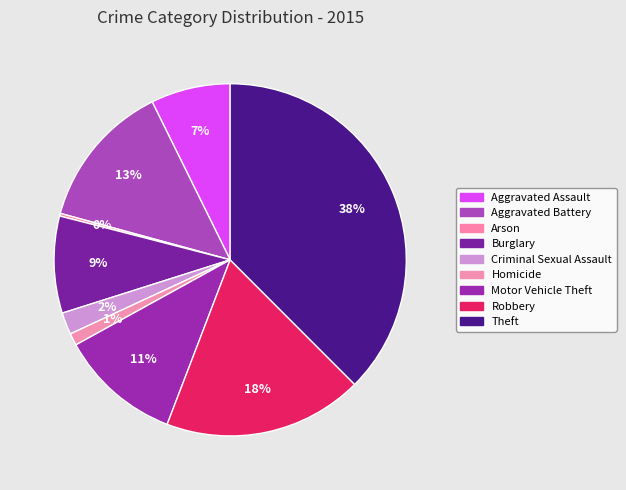

What percentage is NOT represented by Aggravated Battery?

86.5%